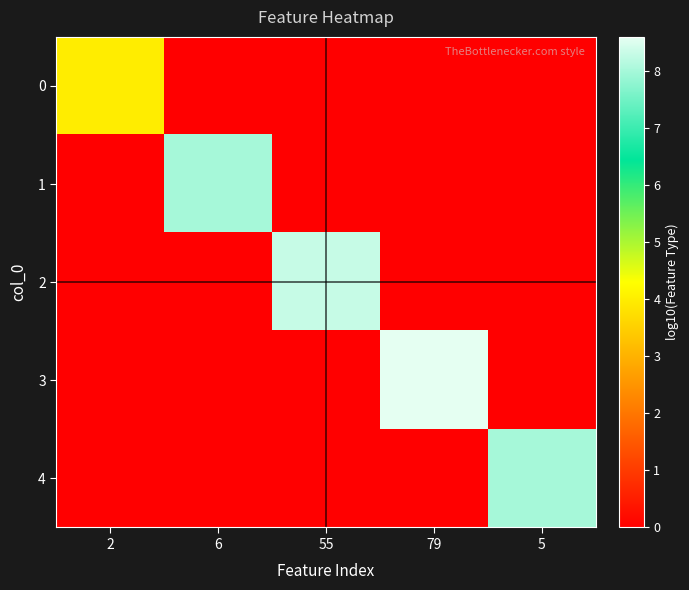

Reading right to left, extract all data points from this chart.

0: 5=0.0	79=0.0	55=0.0	6=0.0	2=4.0
1: 5=0.0	79=0.0	55=0.0	6=8.0	2=0.0
2: 5=0.0	79=0.0	55=8.3	6=0.0	2=0.0
3: 5=0.0	79=8.6	55=0.0	6=0.0	2=0.0
4: 5=8.0	79=0.0	55=0.0	6=0.0	2=0.0